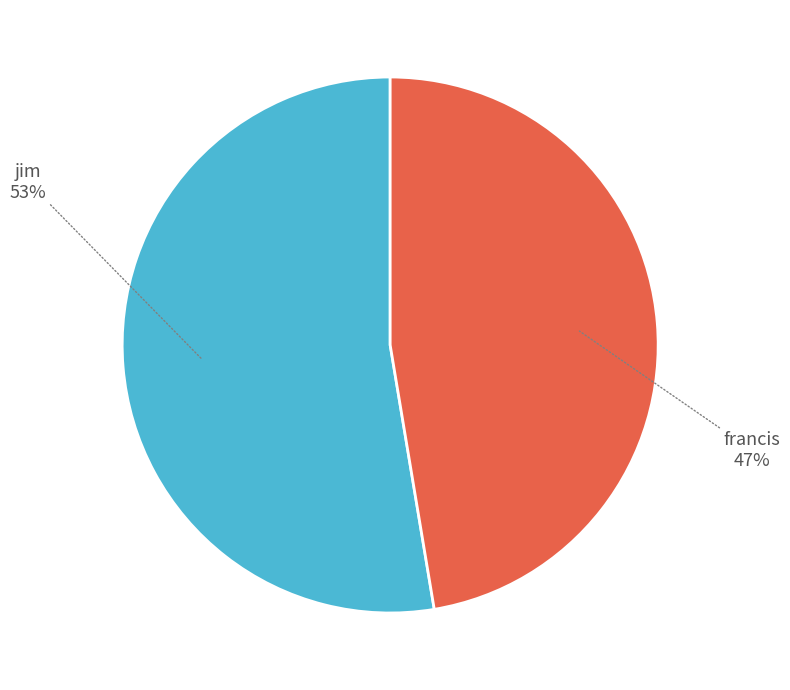

How many slices are in this pie chart?

2